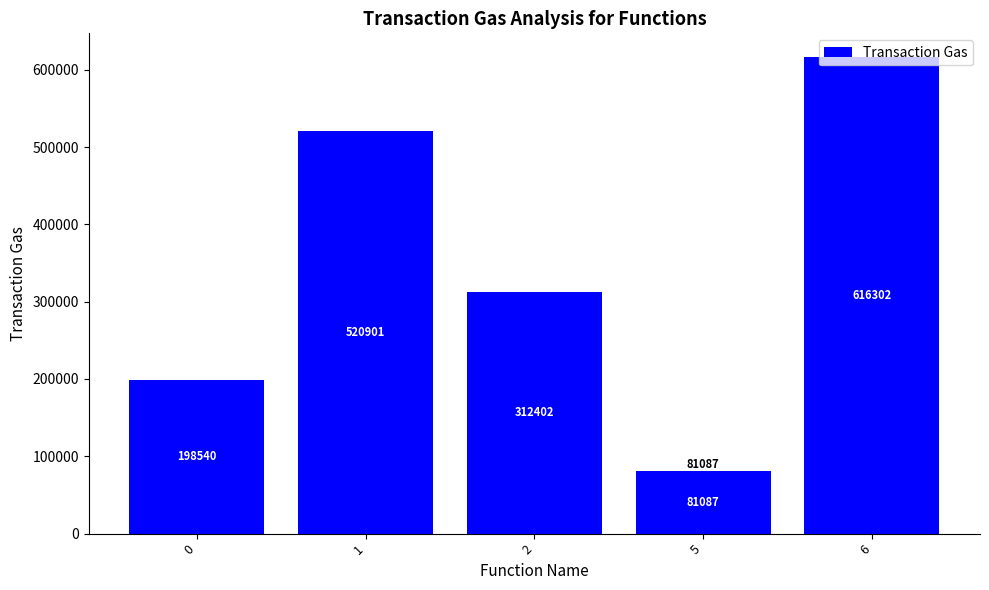

What is the ratio of the value at 1 to the value at 2?

1.7